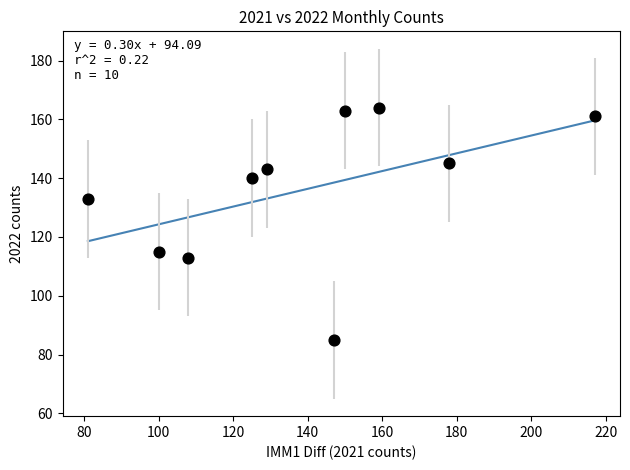

What is the range of Y values (max minus min)?

79